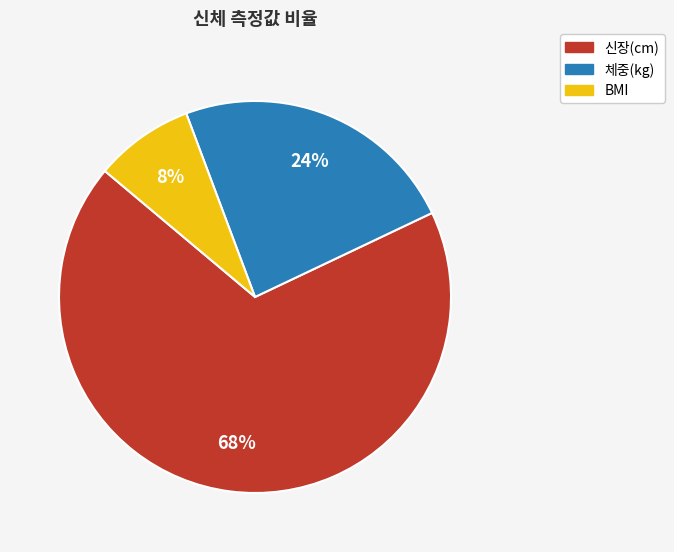

How many slices are in this pie chart?

3